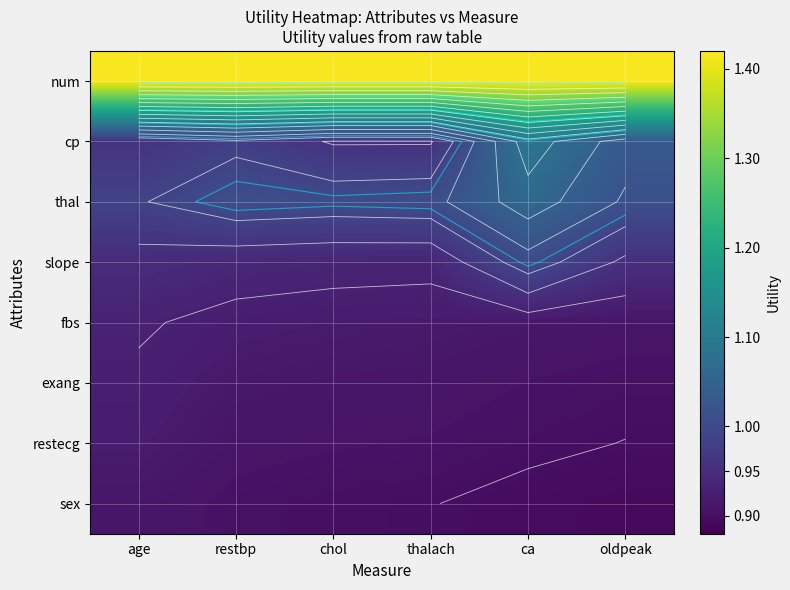

What is the sum of all sex values?

5.4